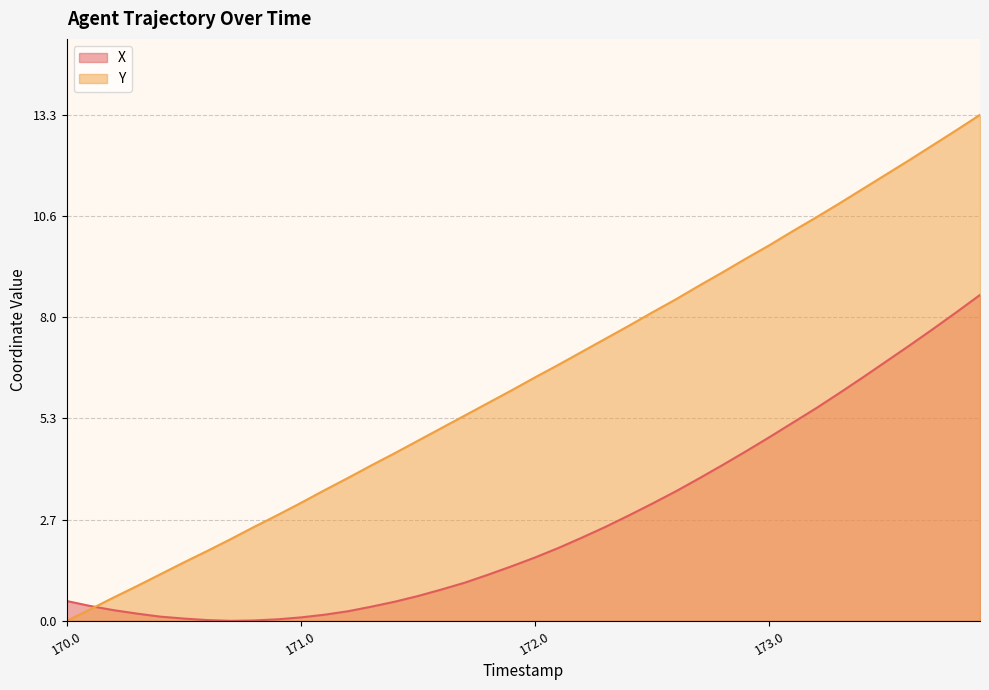

Reading left to right, list all the values displayed in this chart.

X: 170.0=0.5	170.1=0.4	170.2=0.3	170.3=0.2	170.4=0.1	170.5=0.1	170.6=0.0	170.7=0.0	170.8=0.0	170.9=0.0	171.0=0.1	171.1=0.2	171.2=0.2	171.3=0.4	171.4=0.5	171.5=0.7	171.6=0.8	171.7=1.0	171.8=1.2	171.9=1.4	172.0=1.7	172.1=1.9	172.2=2.2	172.3=2.5	172.4=2.8	172.5=3.1	172.6=3.4	172.7=3.7	172.8=4.1	172.9=4.4	173.0=4.8	173.1=5.2	173.2=5.6	173.3=6.0	173.4=6.4	173.5=6.8	173.6=7.2	173.7=7.7	173.8=8.1	173.9=8.5
Y: 170.0=0.0	170.1=0.3	170.2=0.6	170.3=0.9	170.4=1.2	170.5=1.5	170.6=1.8	170.7=2.1	170.8=2.5	170.9=2.8	171.0=3.1	171.1=3.4	171.2=3.7	171.3=4.1	171.4=4.4	171.5=4.7	171.6=5.0	171.7=5.4	171.8=5.7	171.9=6.0	172.0=6.4	172.1=6.7	172.2=7.0	172.3=7.4	172.4=7.7	172.5=8.1	172.6=8.4	172.7=8.8	172.8=9.1	172.9=9.5	173.0=9.8	173.1=10.2	173.2=10.6	173.3=10.9	173.4=11.3	173.5=11.7	173.6=12.1	173.7=12.5	173.8=12.9	173.9=13.3